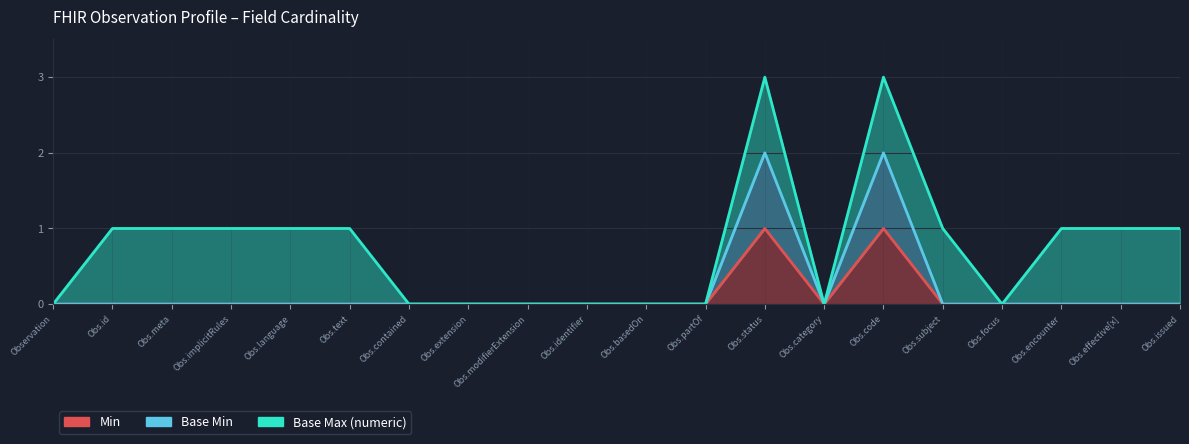

True or false: Base Min and Min cross at least once.

False